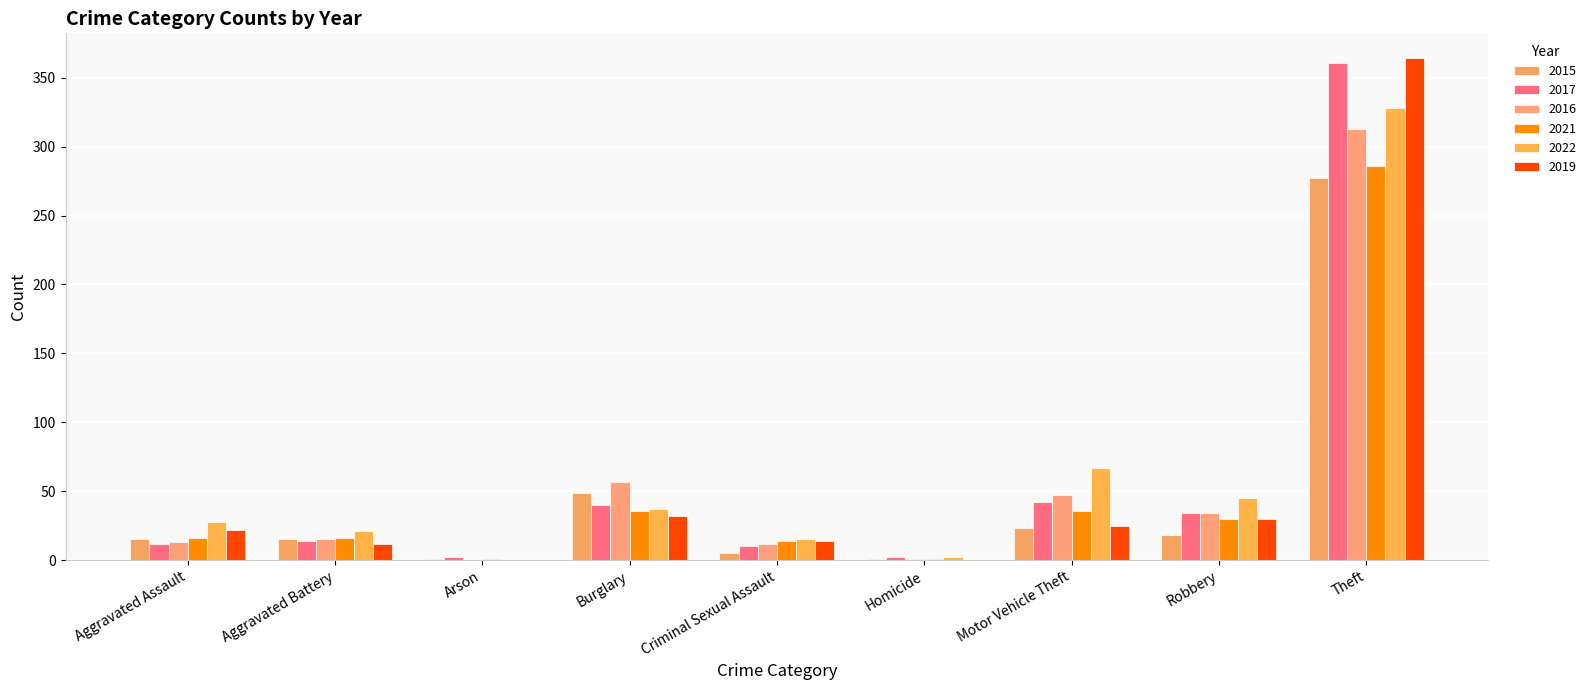

How many series are shown in this chart?

6